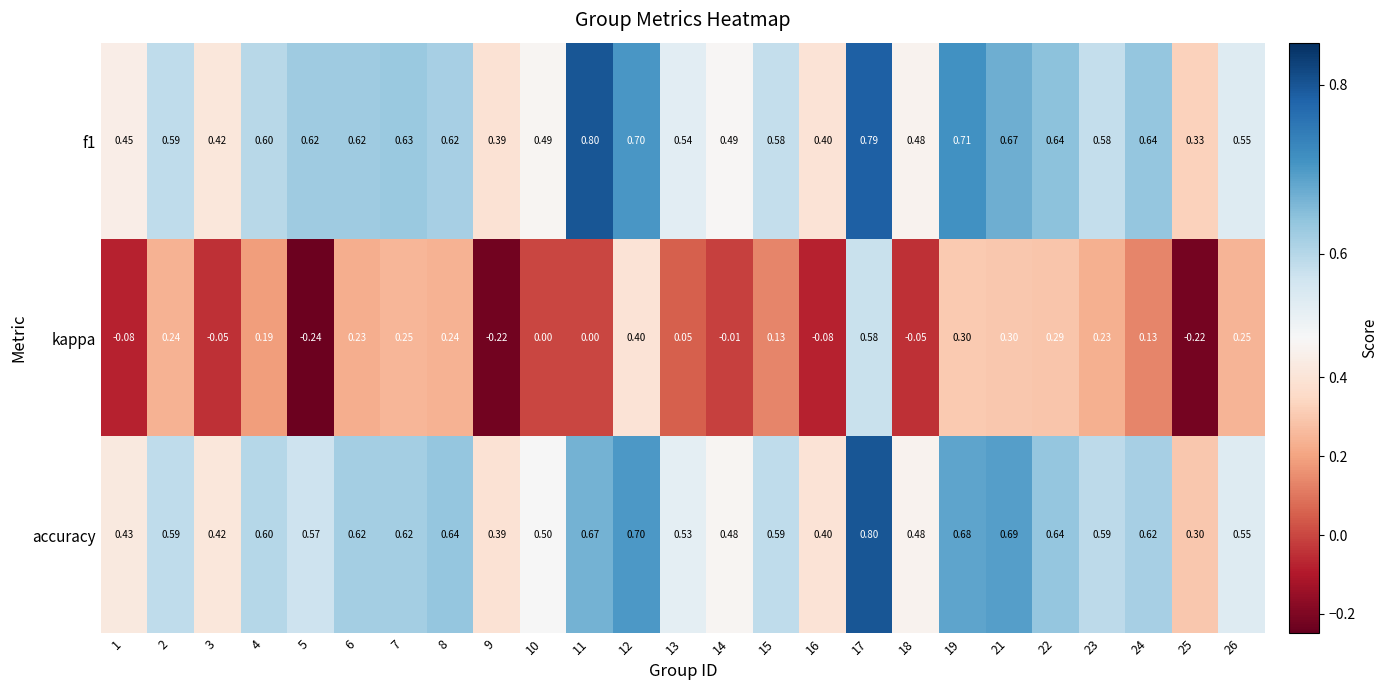

How many series are shown in this chart?

3